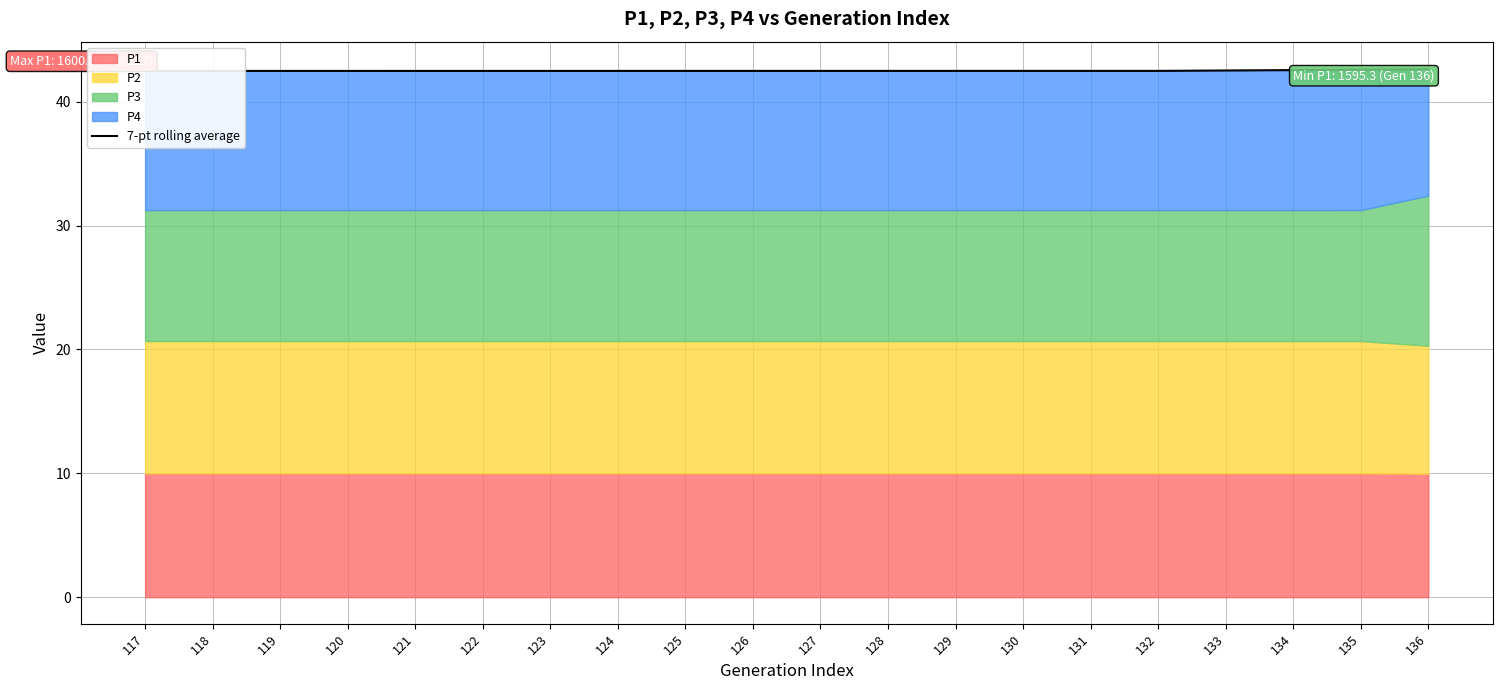

Reading left to right, what are all the values shown in this chart?

117=42.5	118=42.5	119=42.5	120=42.5	121=42.5	122=42.5	123=42.5	124=42.5	125=42.5	126=42.5	127=42.5	128=42.5	129=42.5	130=42.5	131=42.5	132=42.5	133=42.5	134=42.5	135=42.6	136=42.6